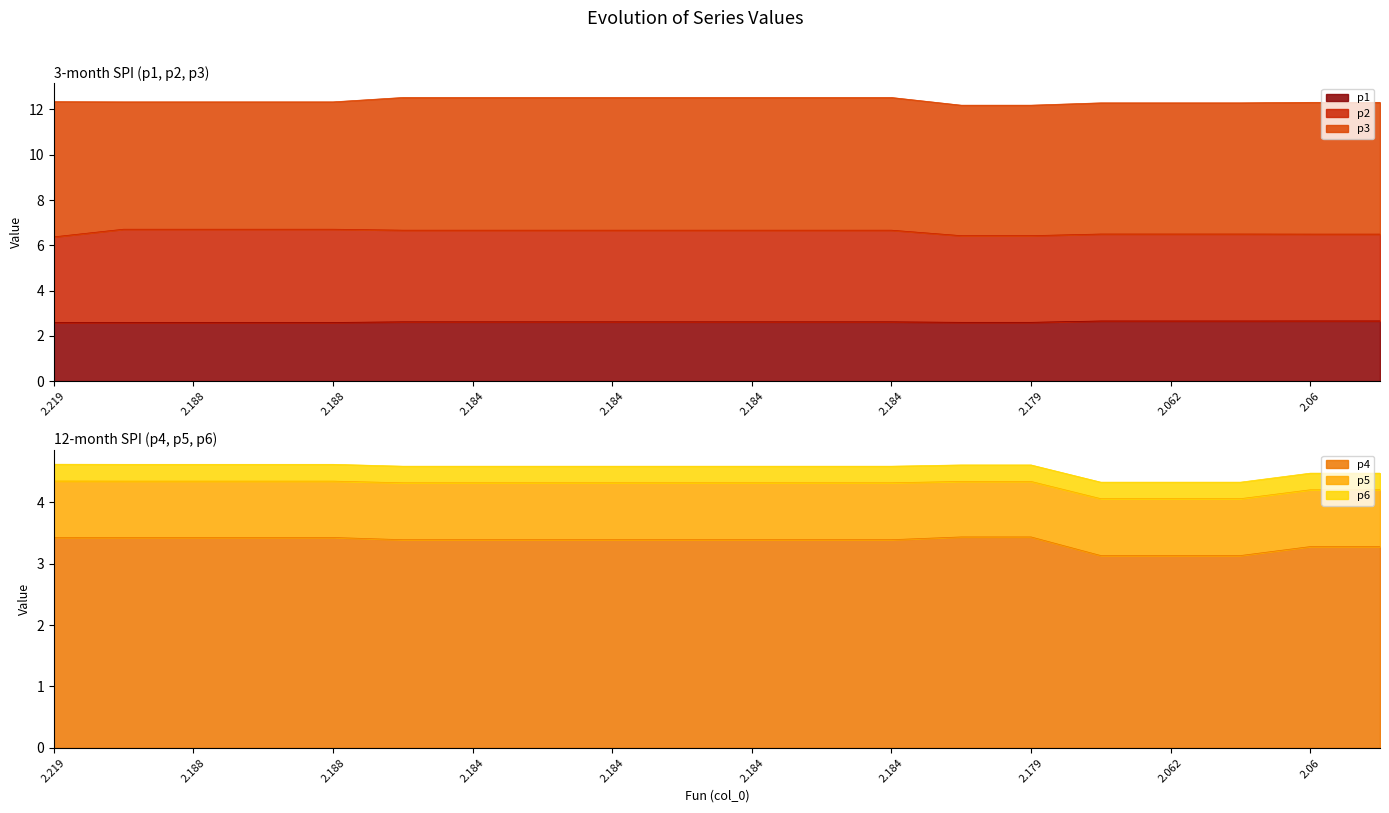

True or false: p4 and p1 intersect in this chart.

False